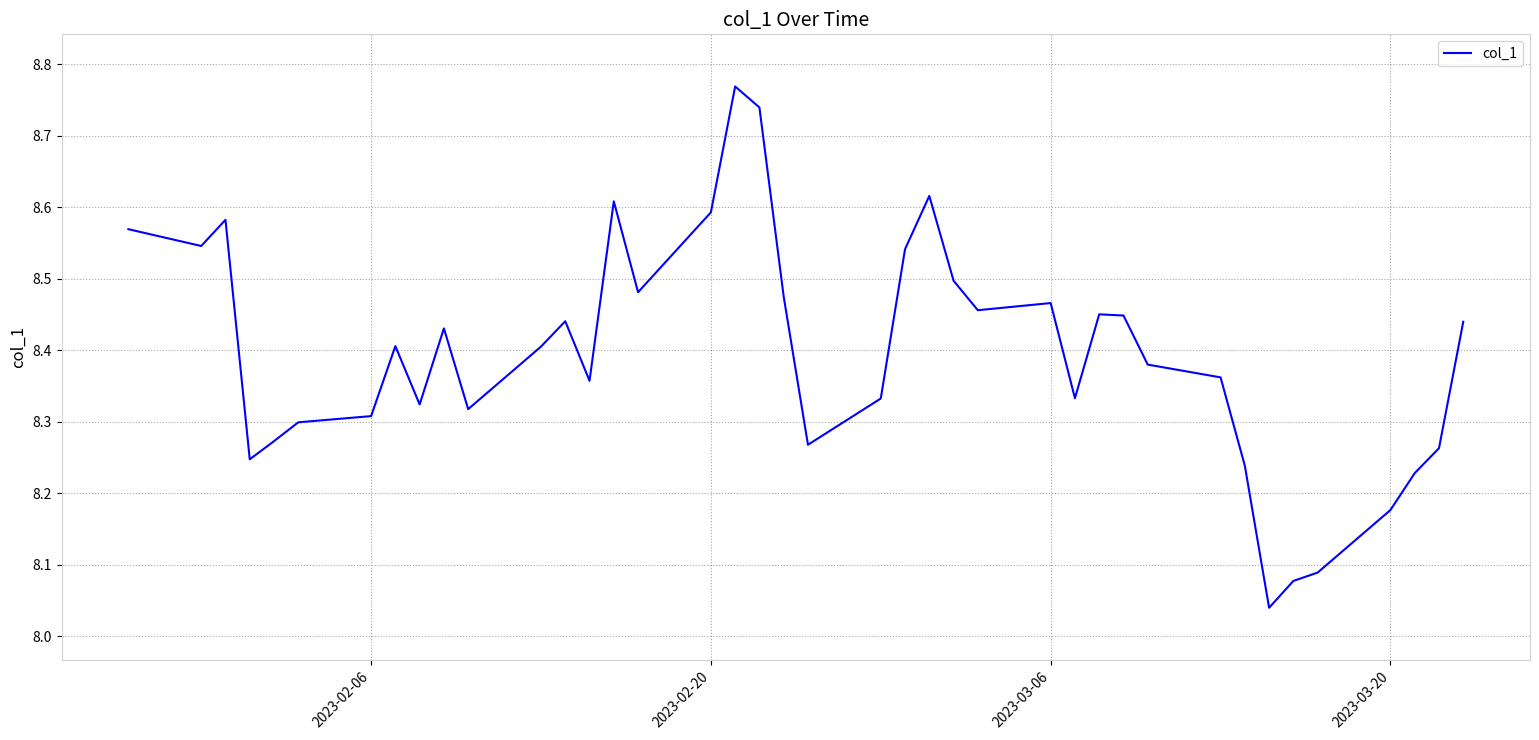

What is the difference between the maximum and minimum values?

0.7